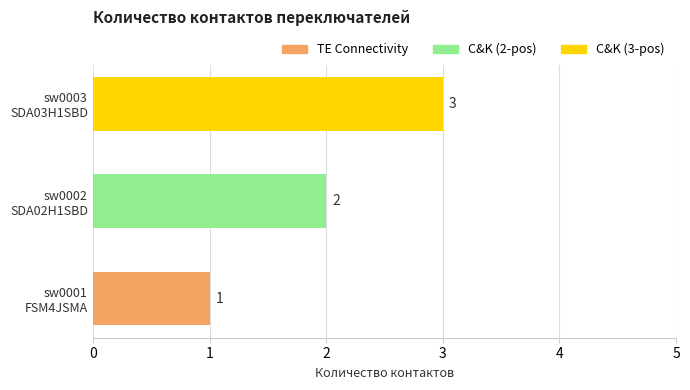

At which category does the chart reach its peak across all series?

sw0003
SDA03H1SBD